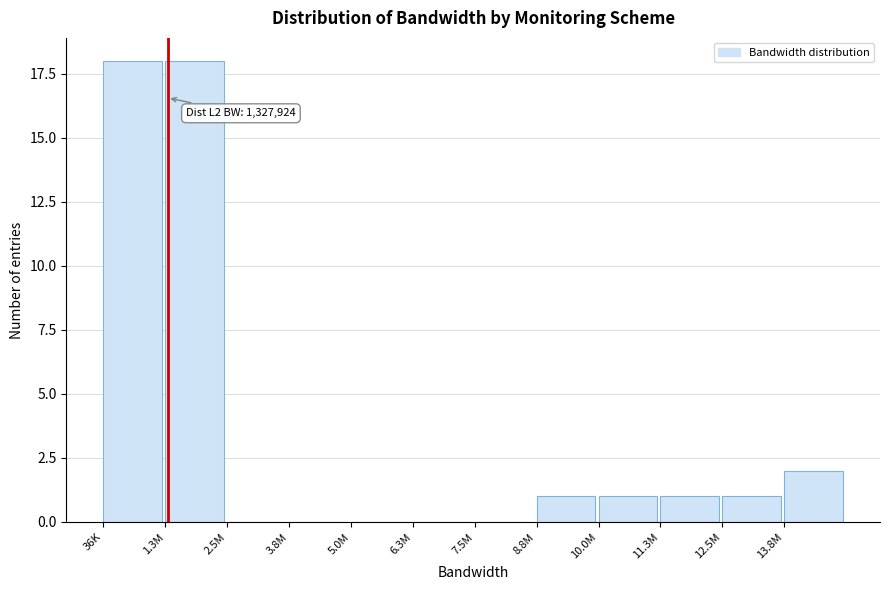

Reading right to left, extract all data points from this chart.

13.8M=2	12.5M=1	11.3M=1	10.0M=1	8.8M=1	7.5M=0	6.3M=0	5.0M=0	3.8M=0	2.5M=0	1.3M=18	36K=18